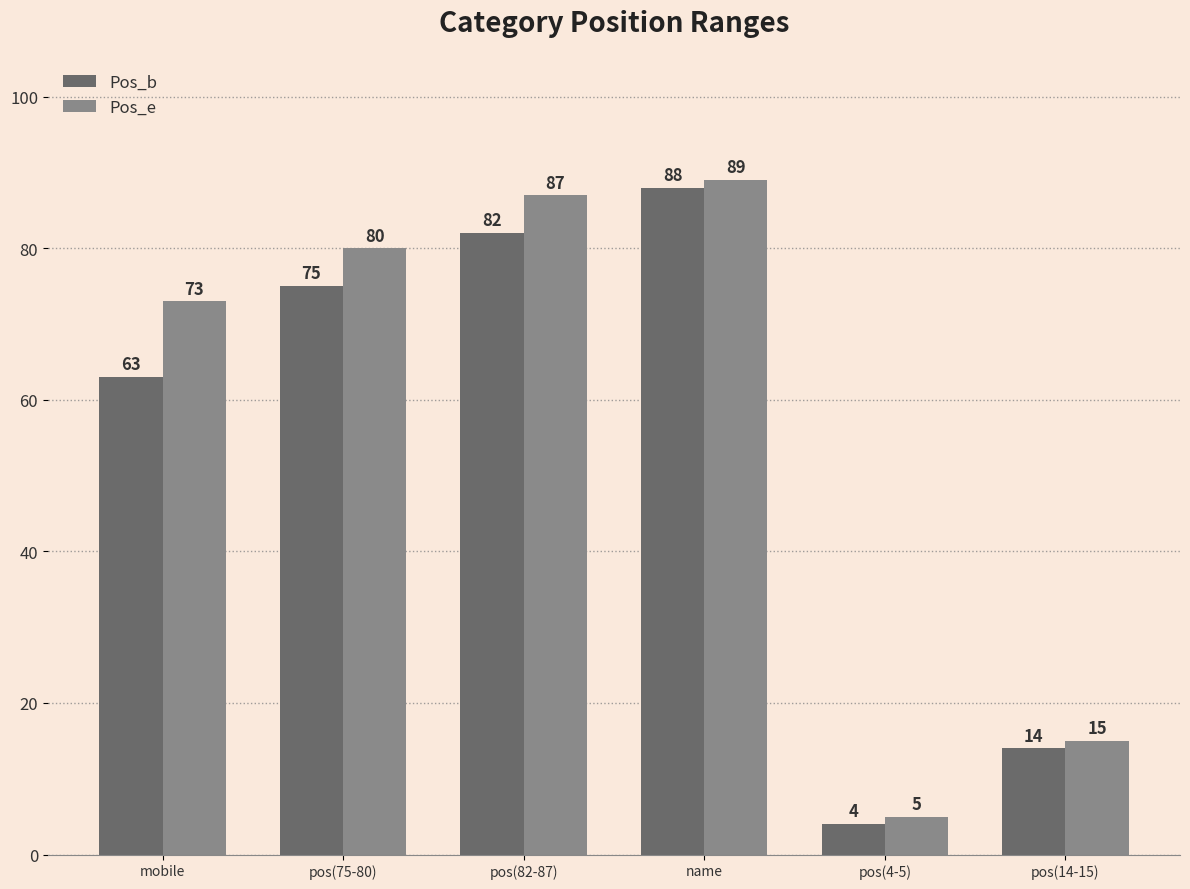

The Pos_b series shows 54 at name. True or false?

False